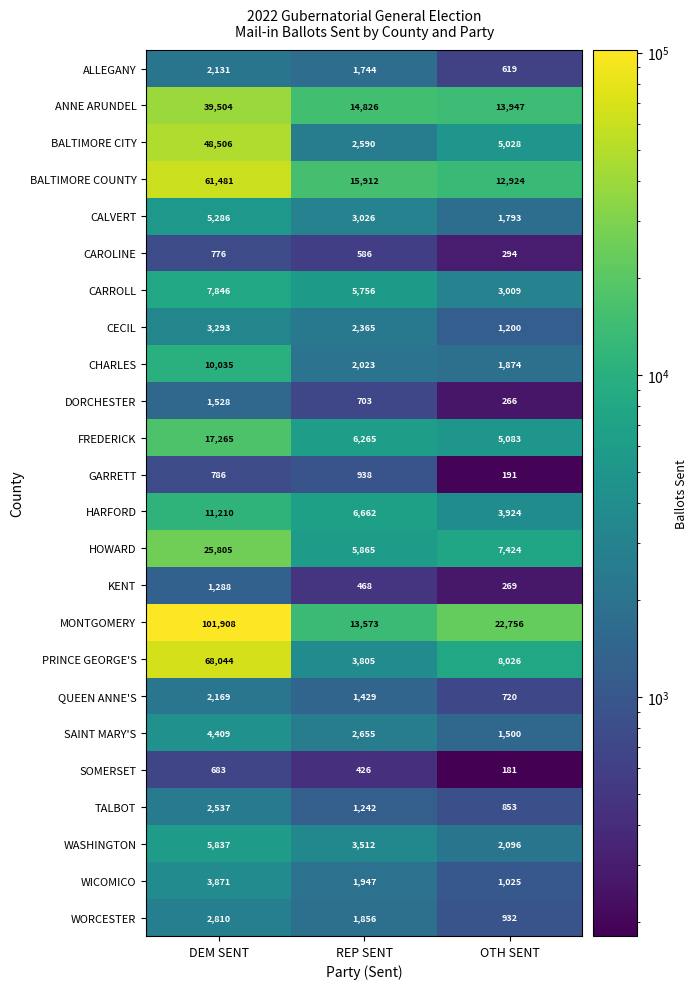

What value does the ANNE ARUNDEL series have at REP SENT, to the nearest 10?

14830